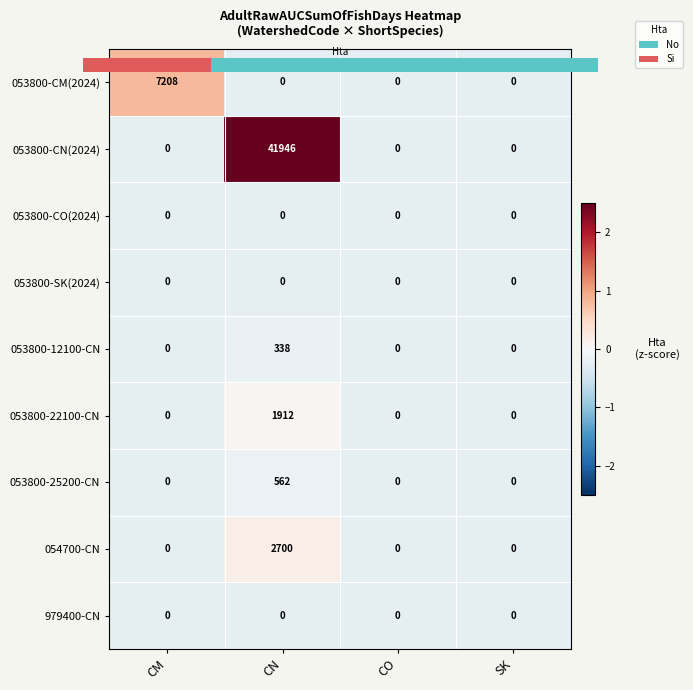

How many categories are shown in the chart?

4